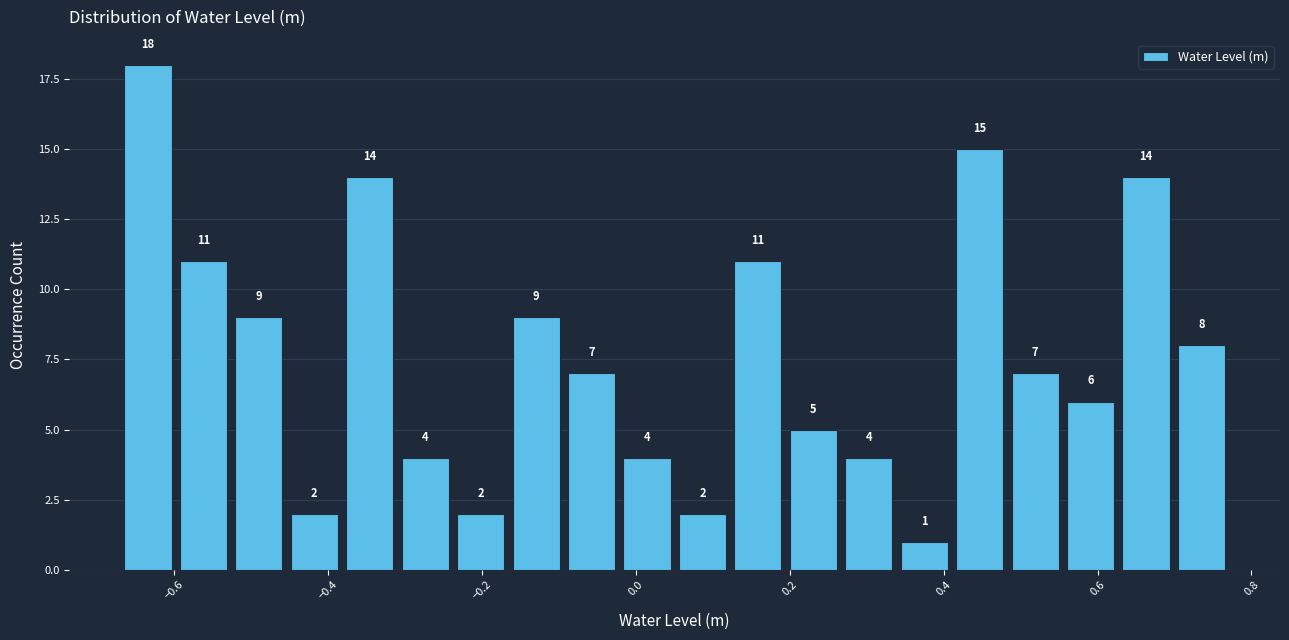

Around what value on the x-axis is the tallest bar? Give the approximate position of its centre, as read against the axis.

-0.64